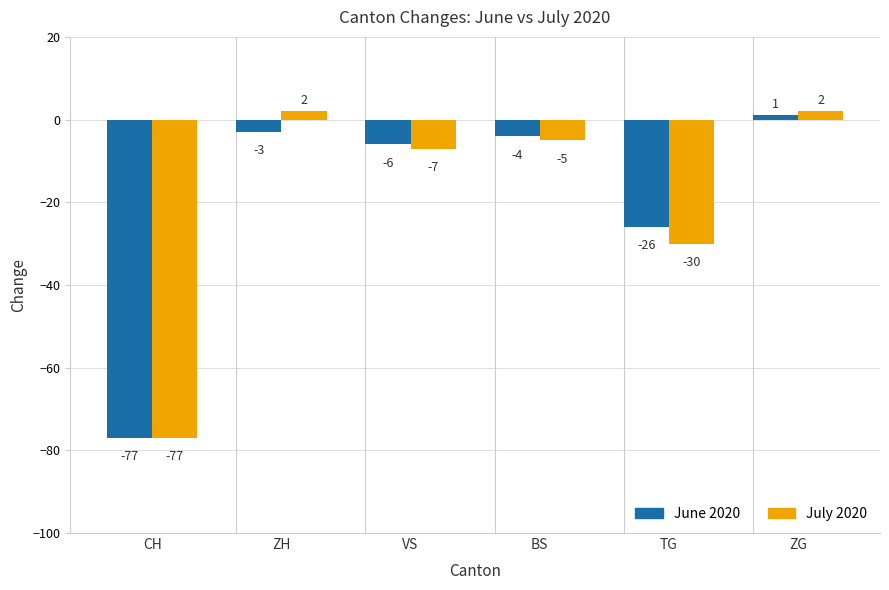

Rank the series at ZH from lowest to highest value.

June 2020, July 2020